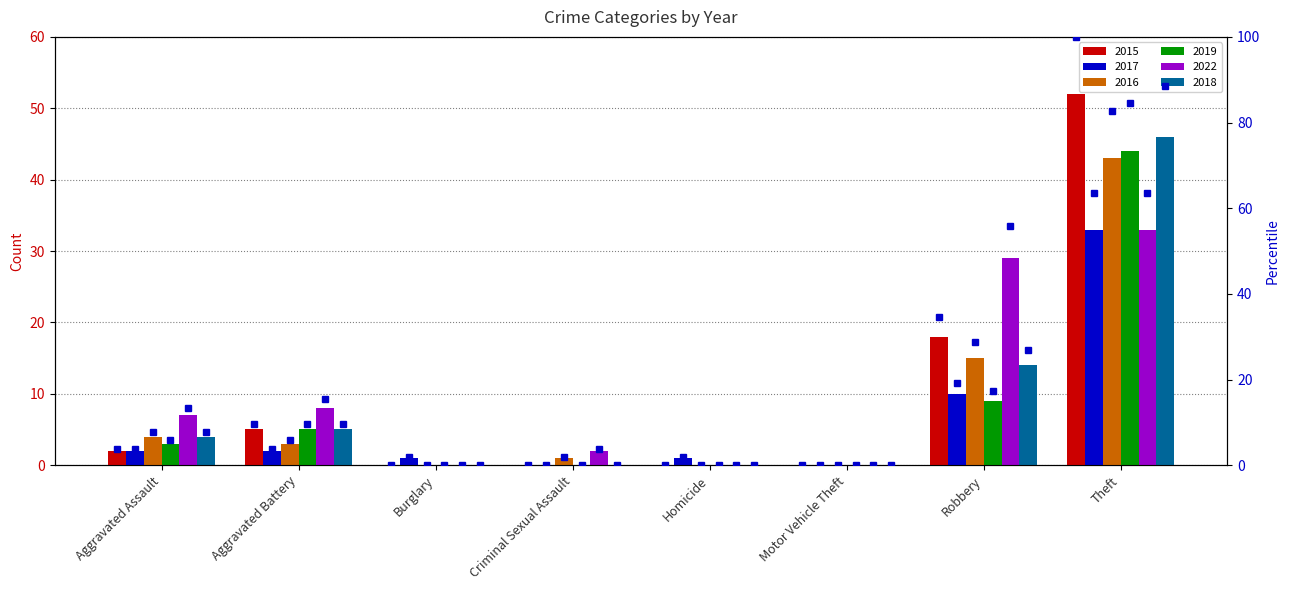

How many values are above zero?

4